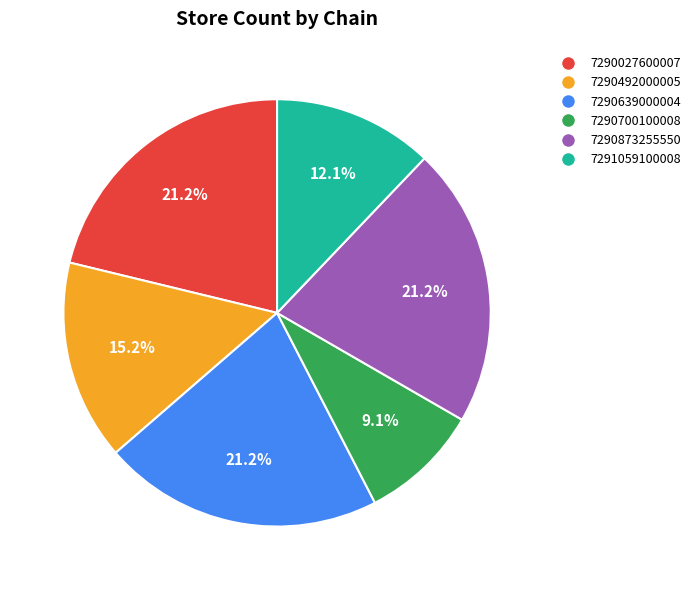

Does 7290027600007 account for over 50% of the chart?

No